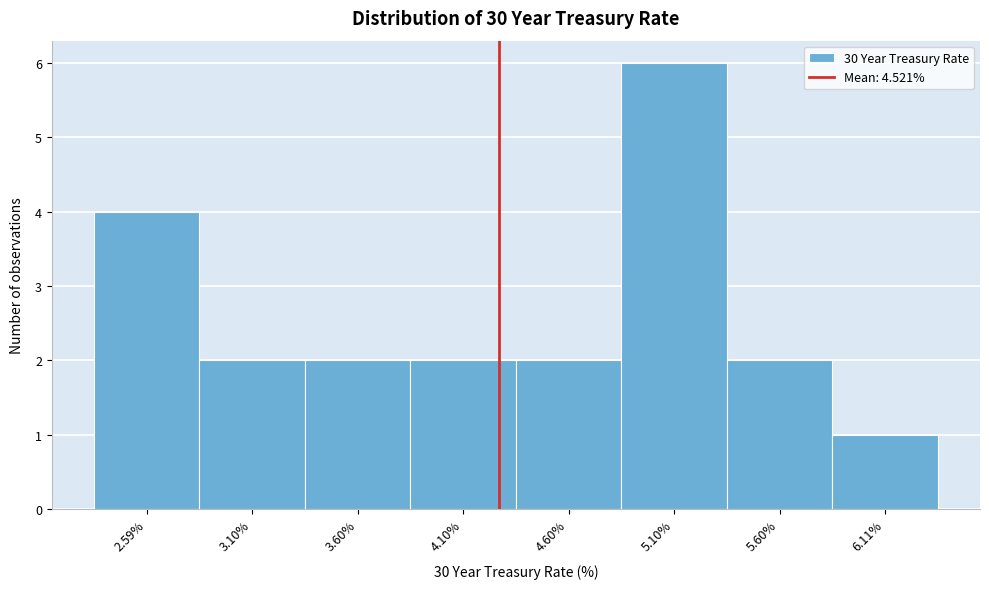

Reading left to right, list all the values displayed in this chart.

4	2	2	2	2	6	2	1